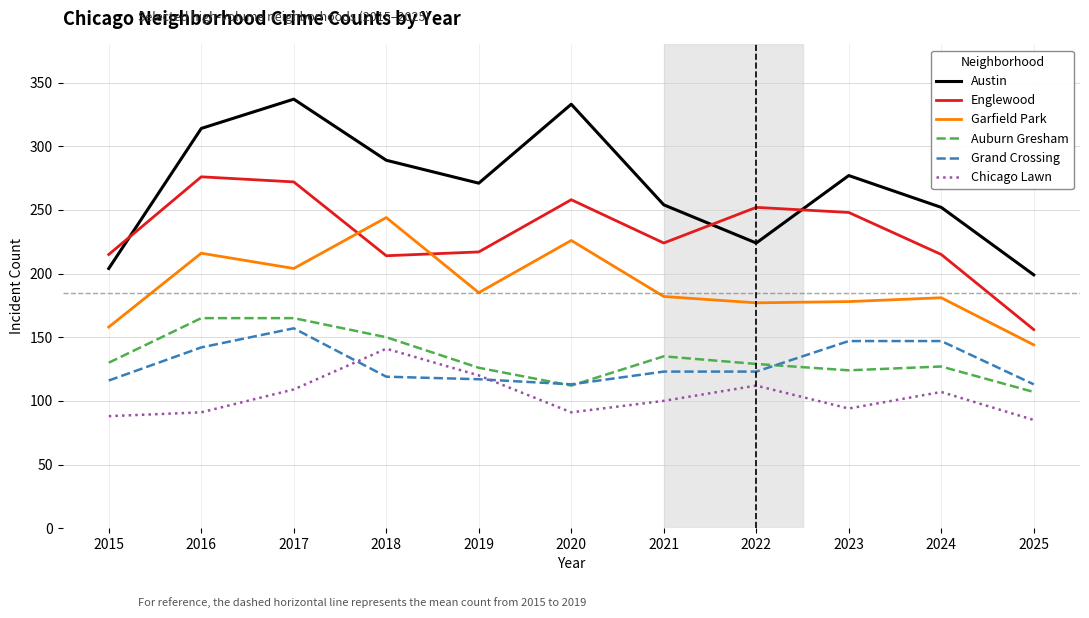

The value of Englewood at 2024 is 52. True or false?

False